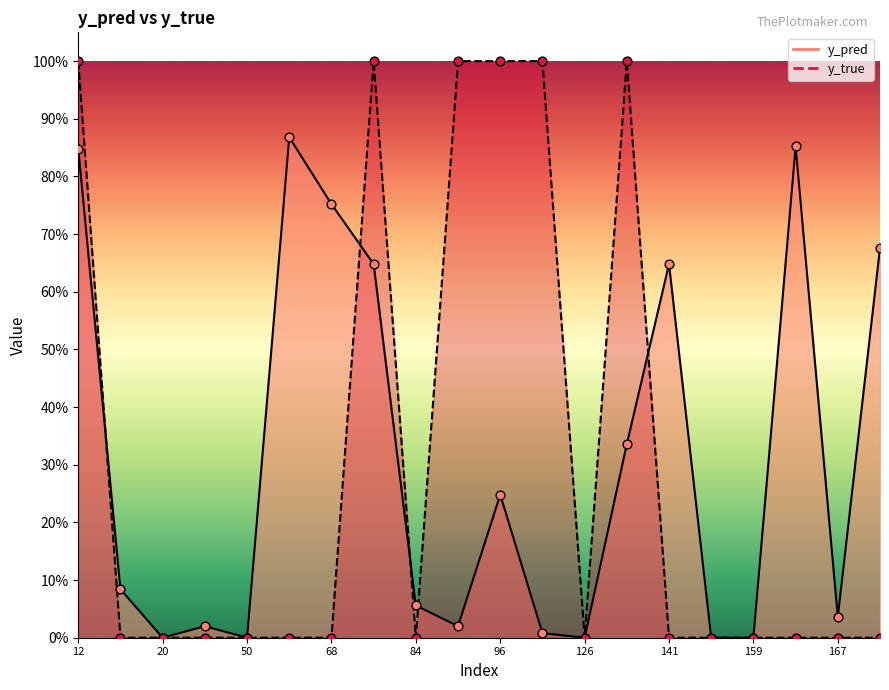

Which series has the largest total across all categories?

y_pred